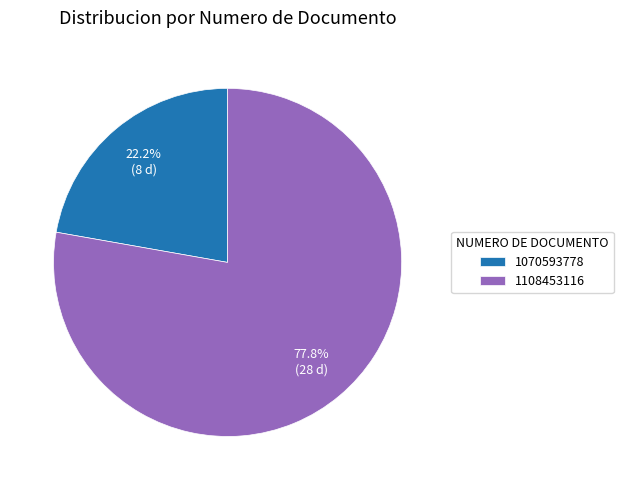

True or false: 1108453116 accounts for 78% of the total.

True